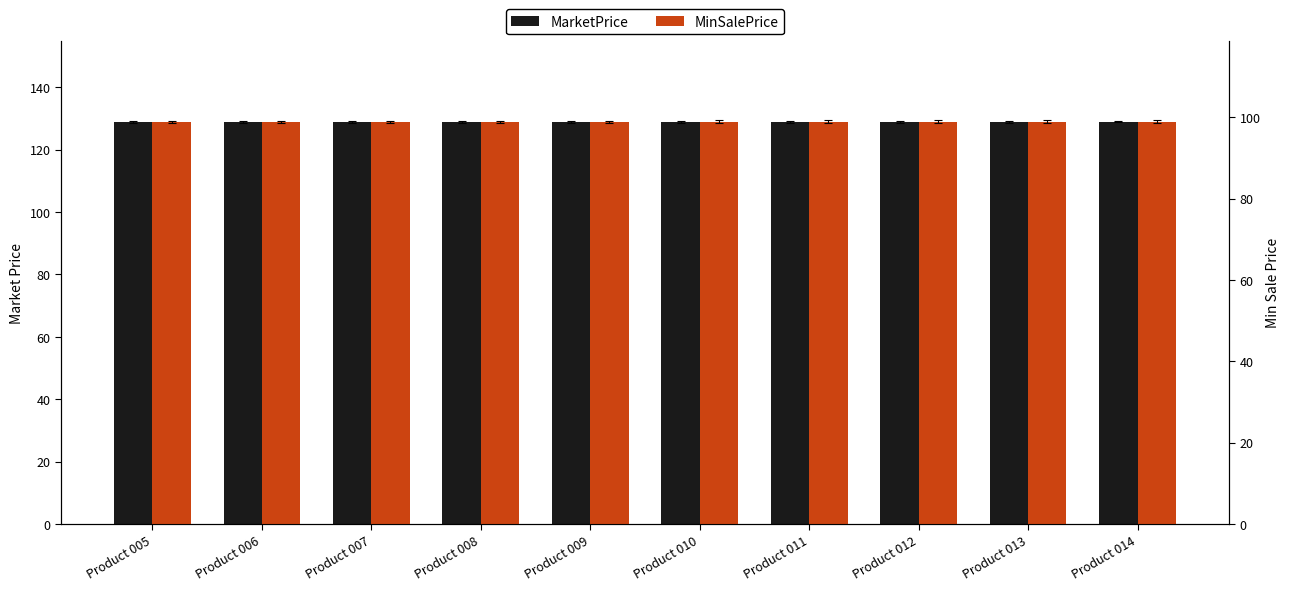

Rank the series at Product 008 from lowest to highest value.

MinSalePrice, MarketPrice